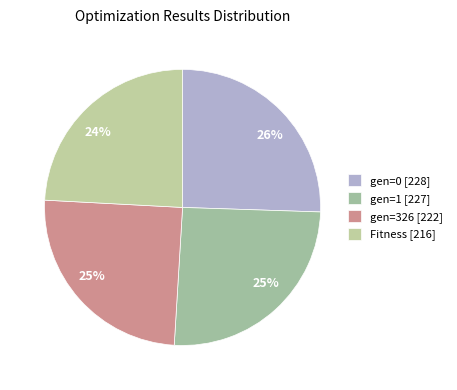

How many slices are in this pie chart?

4